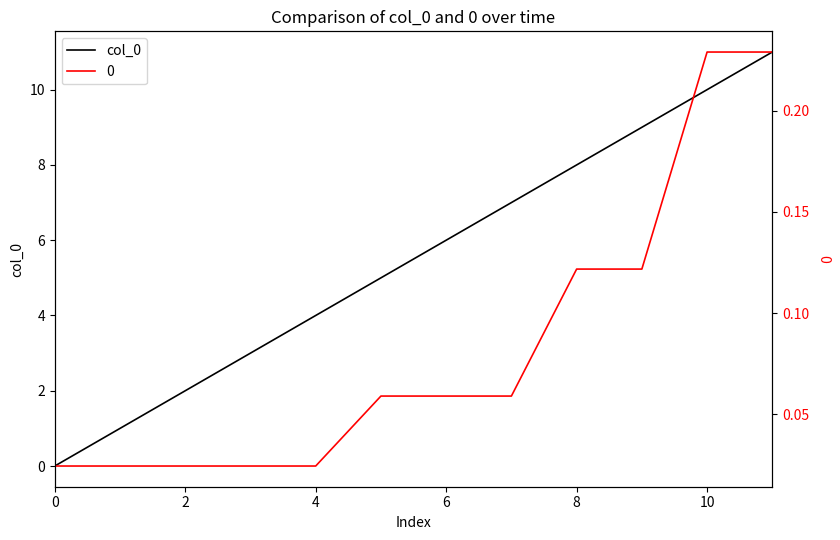

Where does the data first go above 6?

7